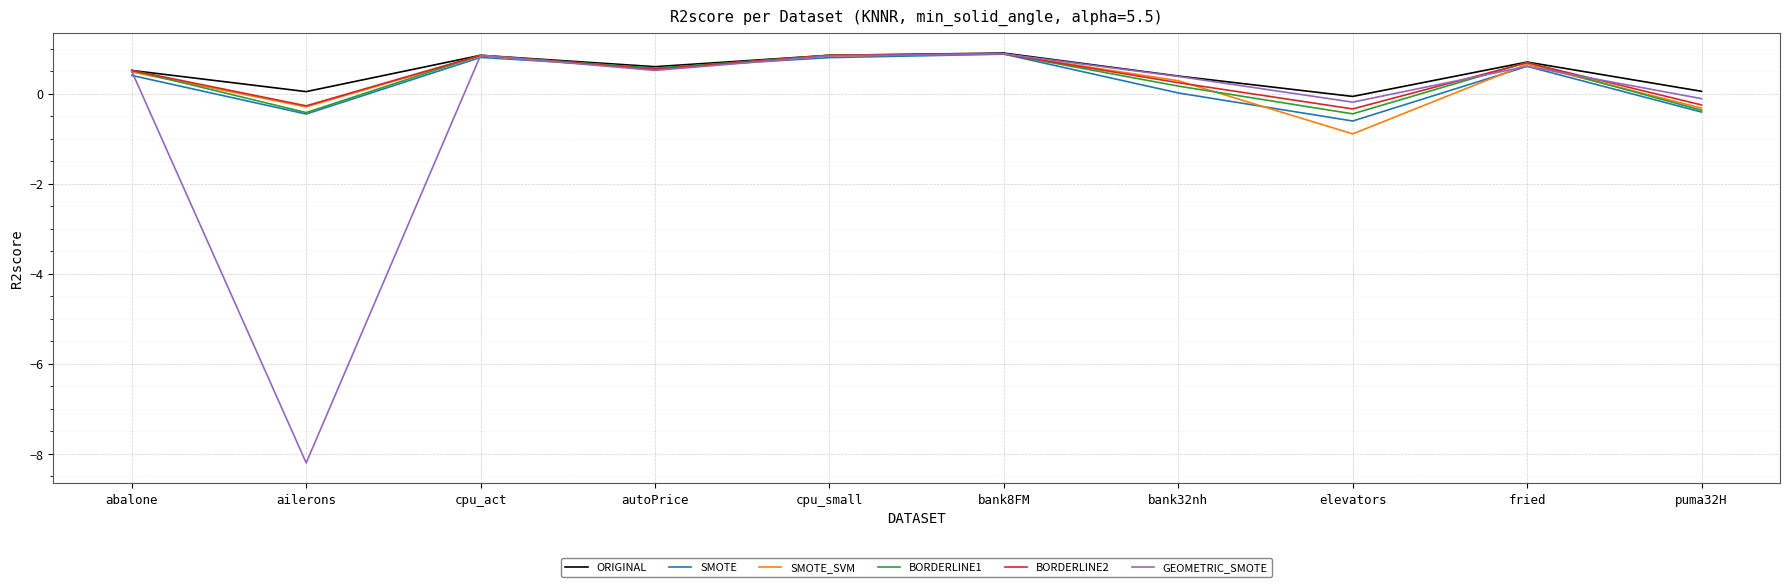

What position from the right is fried?

2